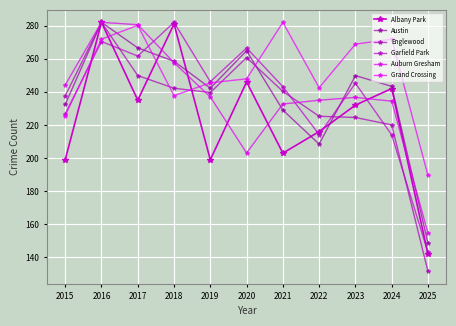

How many intersections are there between Englewood and Albany Park?

3